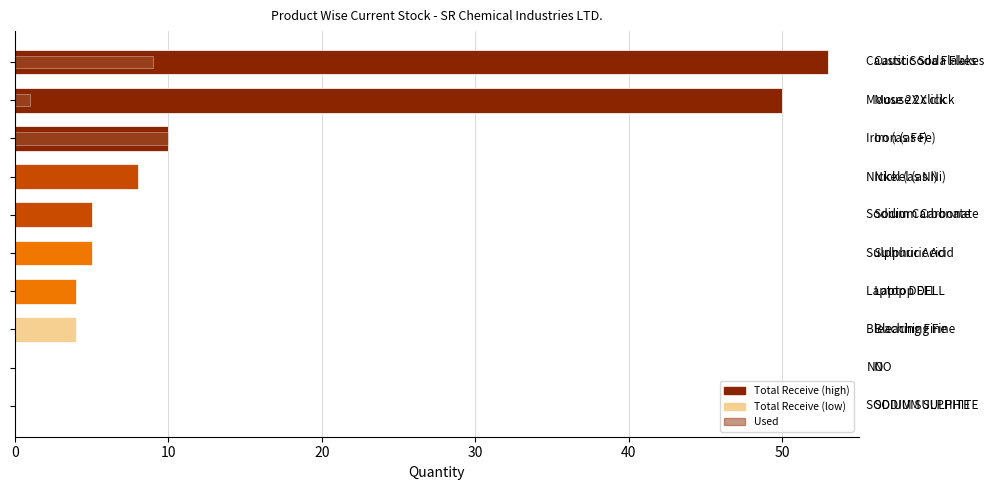

List the series in order of their peak value, highest first.

Total Receive, Used